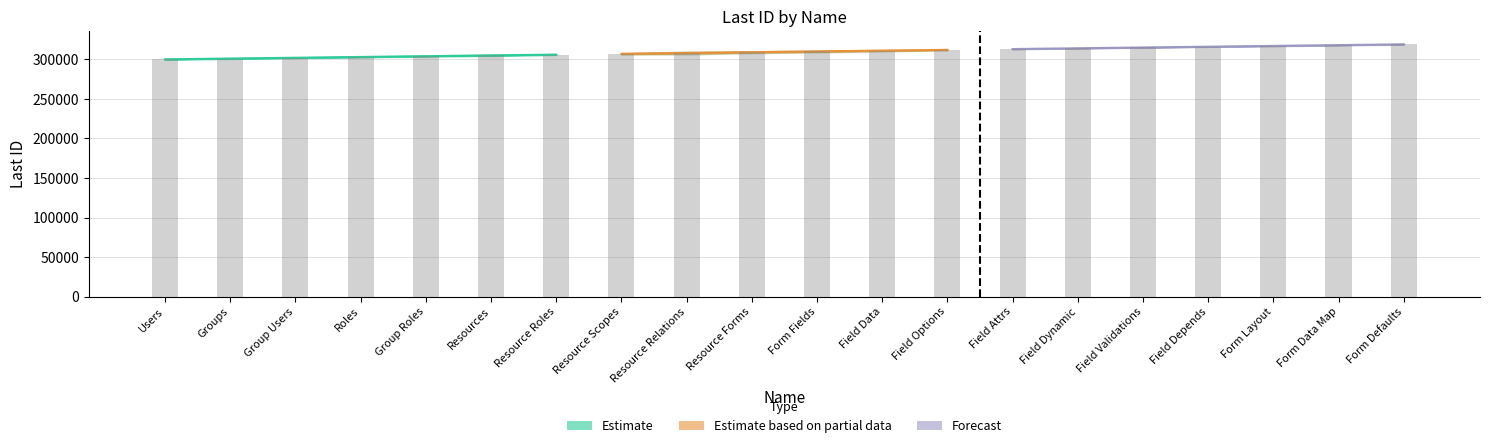

Which label corresponds to the largest value in the chart?

Form Defaults